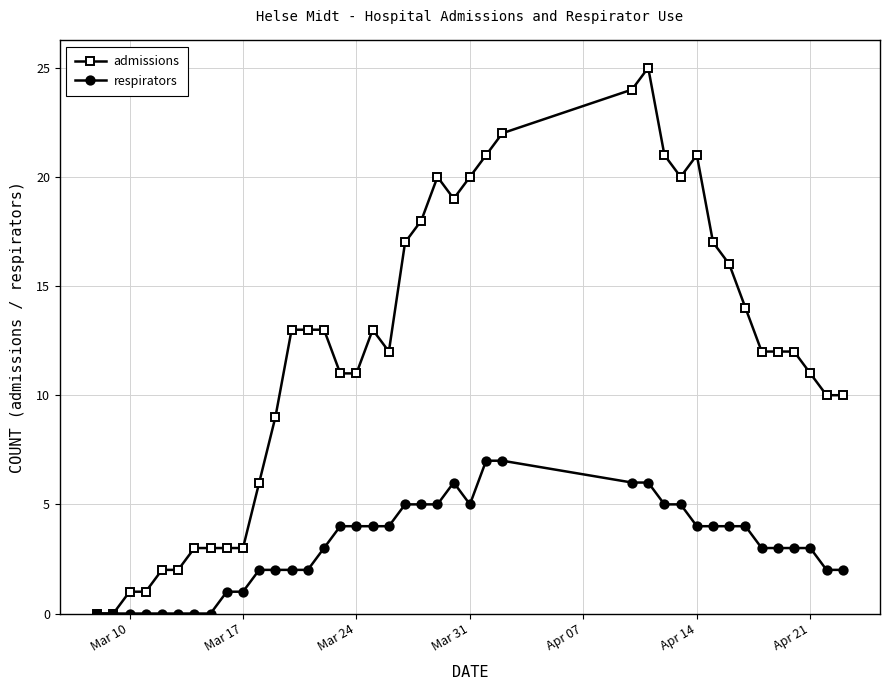

What is the difference between the second highest and minimum values in the respirators series?

7